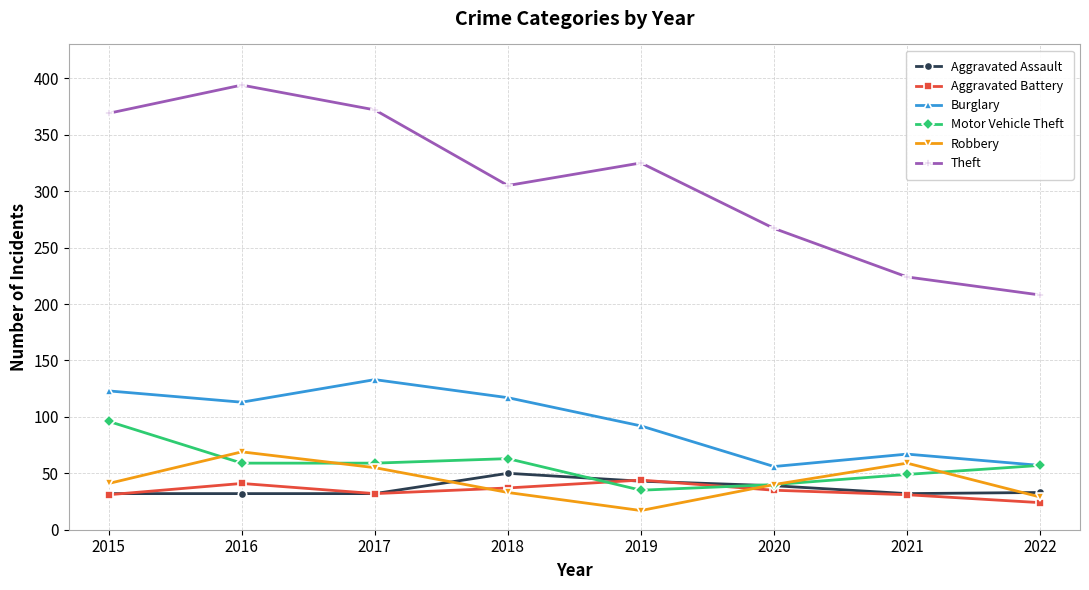

The Burglary series shows 117 at 2018. True or false?

True